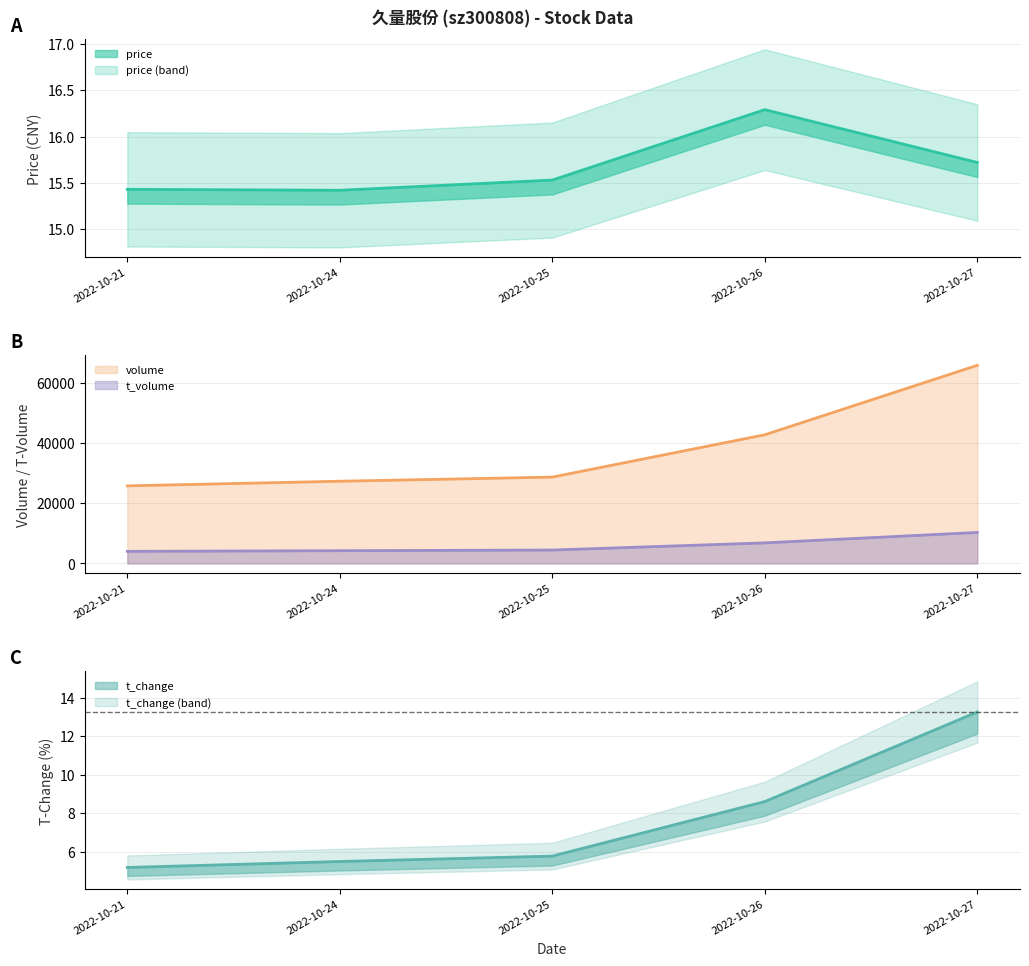

The value of volume at 2022-10-21 is 42668.5. True or false?

False